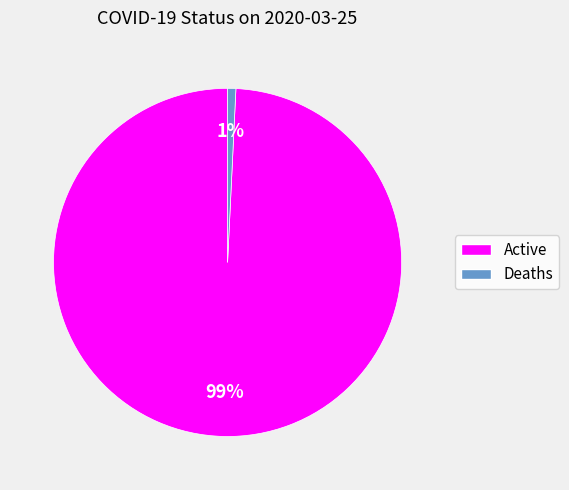

Between Deaths and Active, which is larger?

Active